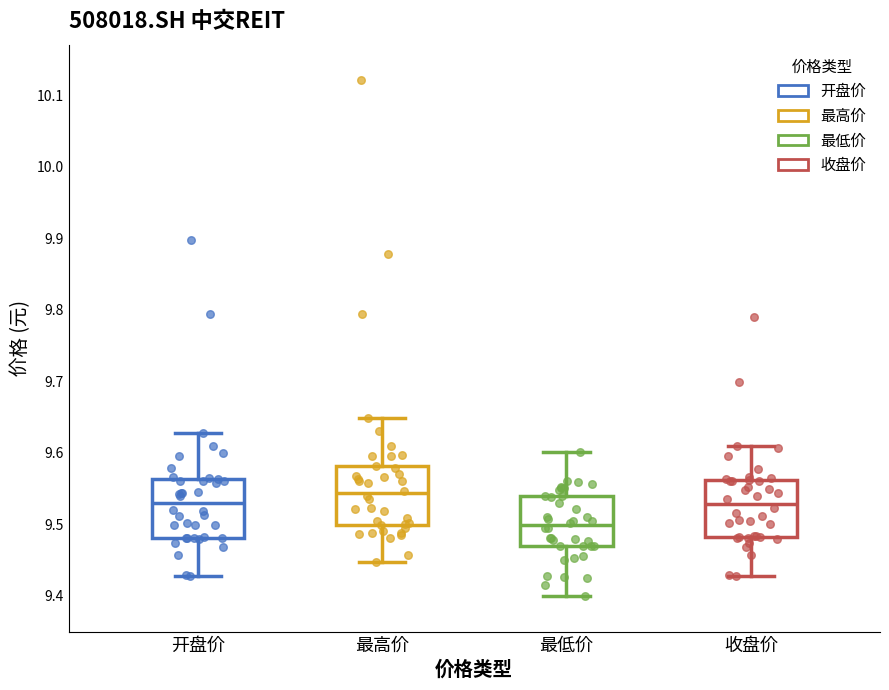

Where does the upper whisker of the box for 最低价 end on the y-axis? The values are not printed on the chart, so give them approximately, as read against the axis.

9.60